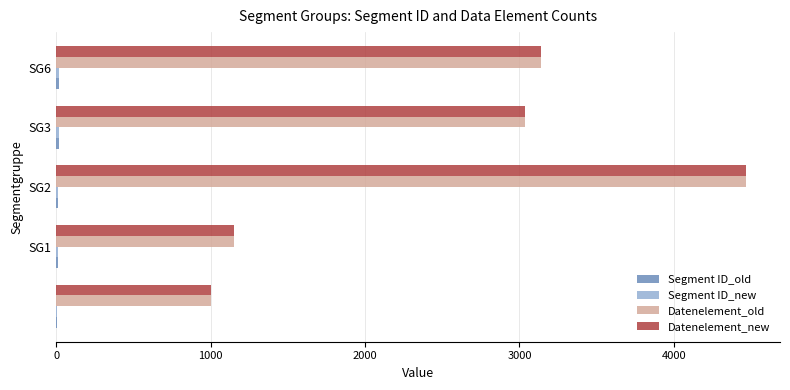

What is the sum of all Datenelement_new values?

12793